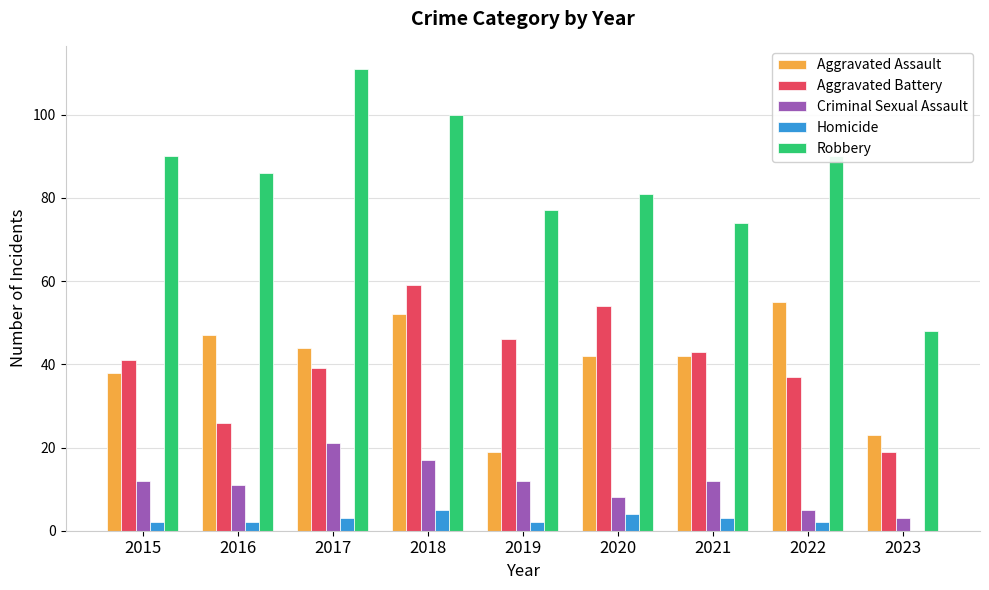

Is it true that Aggravated Assault equals 47 at 2016?

True